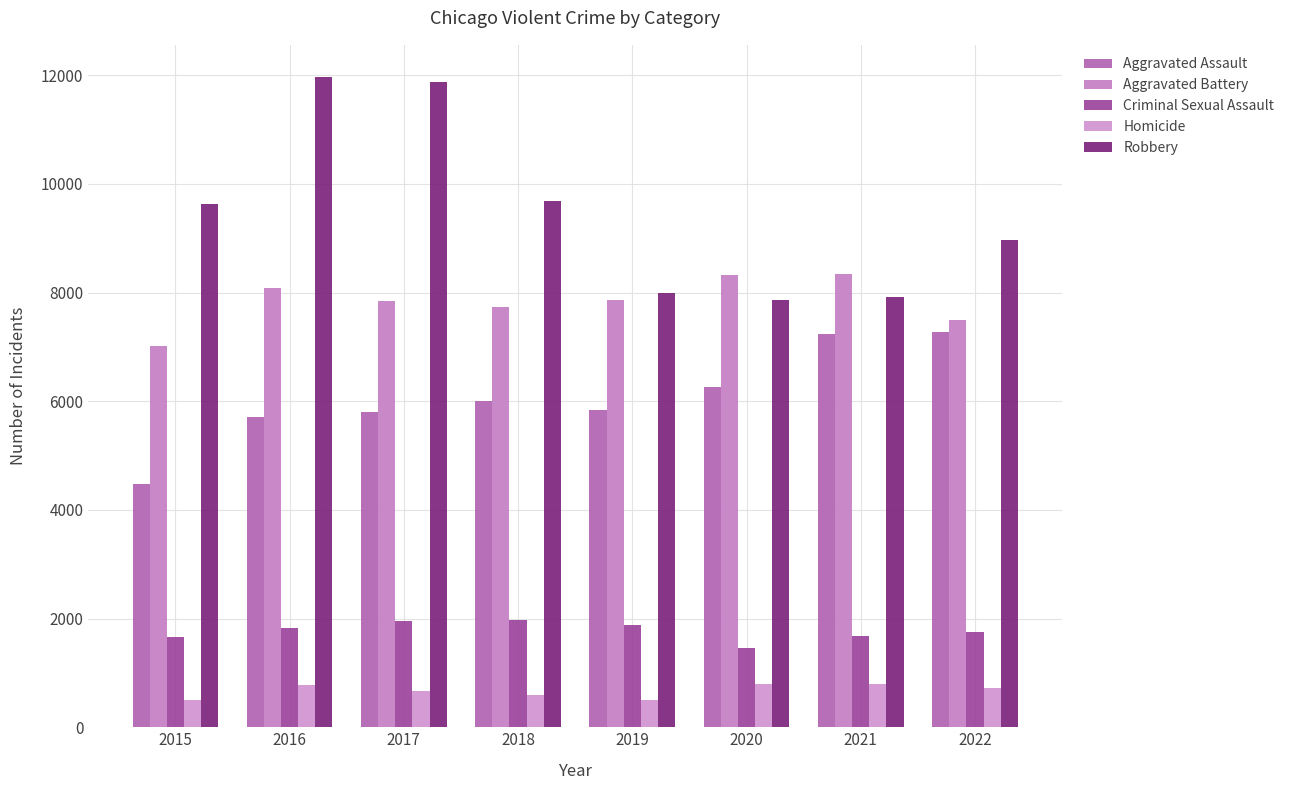

Which category has the lowest value in the Robbery series?

2020